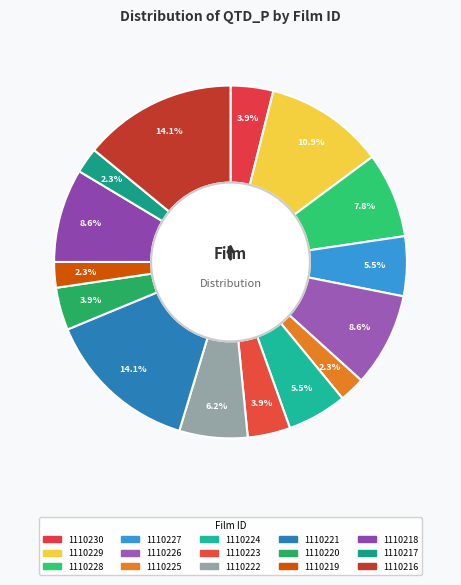

How many segments does this pie chart have?

15